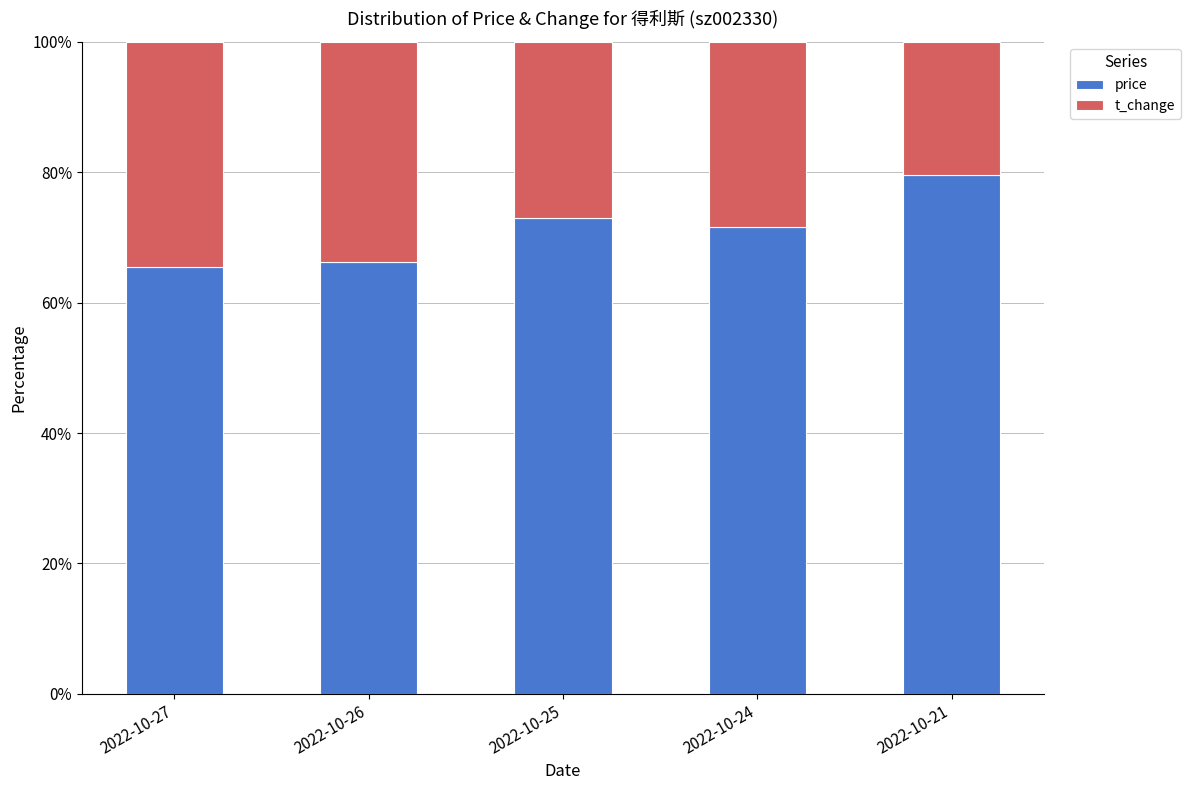

What is the sum of all price values?

355.9